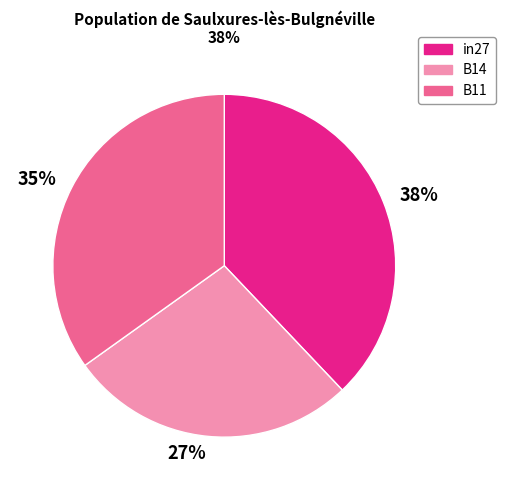

Rank the categories by value from lowest to highest.

27%, 35%, 38%